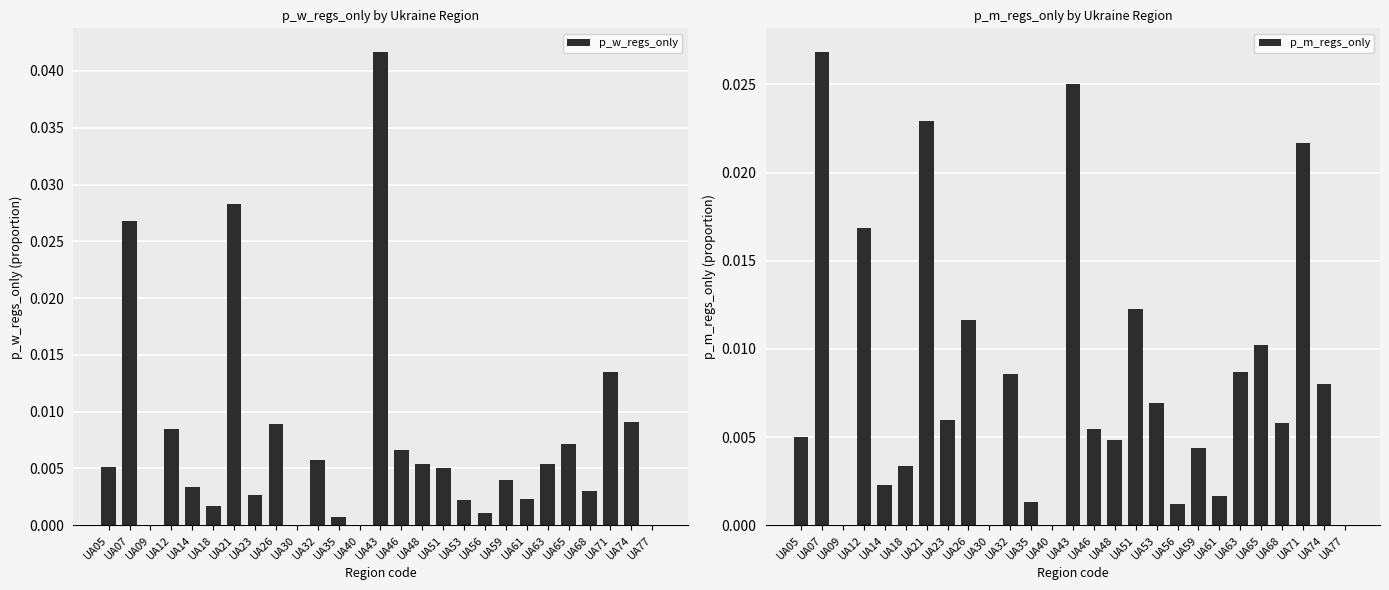

Is it true that p_w_regs_only equals 0.0 at UA40?

True